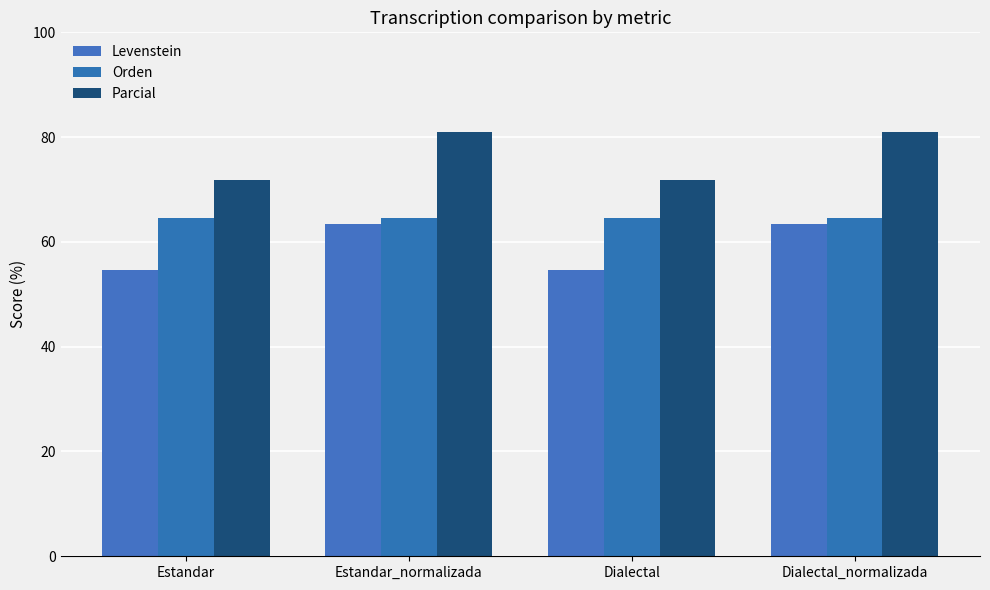

List the series in order of their peak value, lowest first.

Levenstein, Orden, Parcial